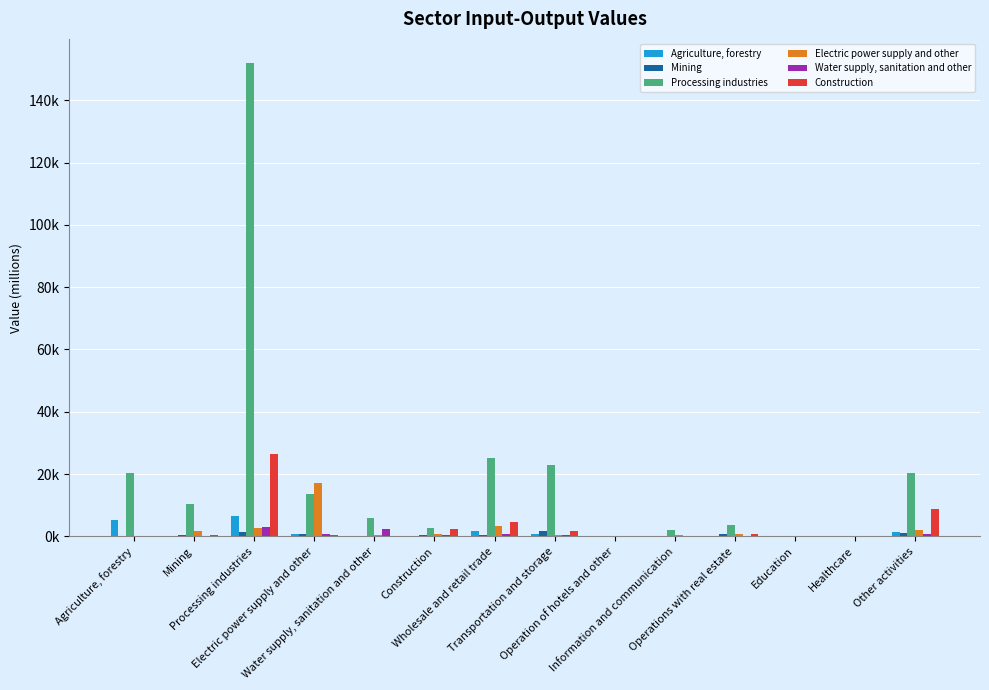

Between Mining and Operation of hotels and other, which is larger?

Mining